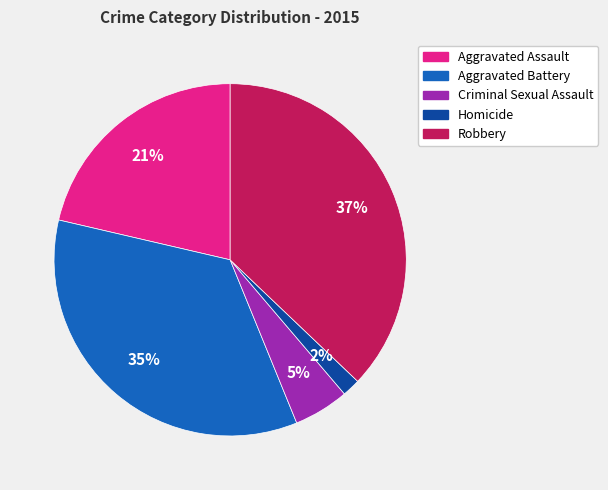

Which has a higher value, Criminal Sexual Assault or Aggravated Battery?

Aggravated Battery